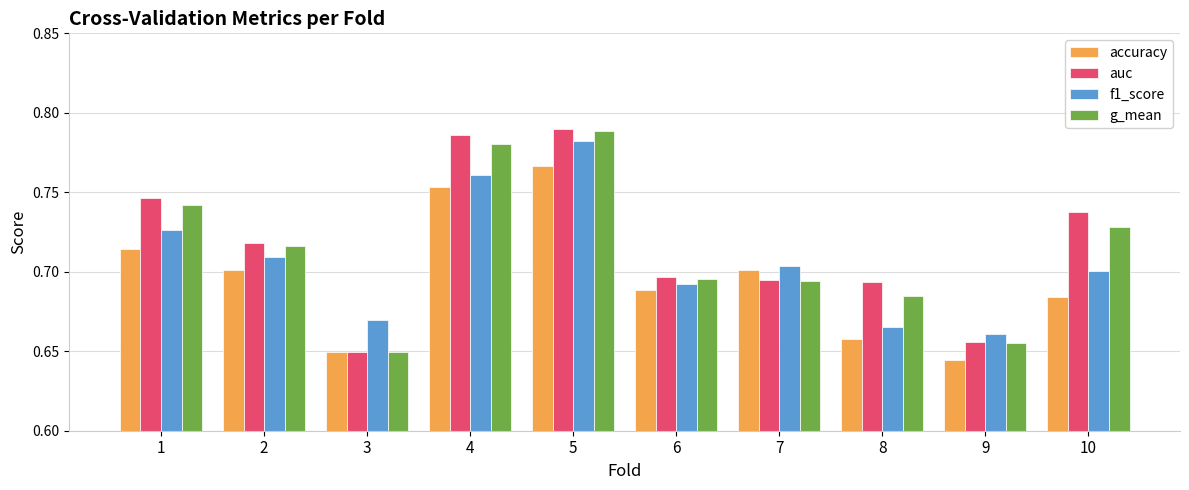

Is it true that f1_score equals 1.0 at 1?

False